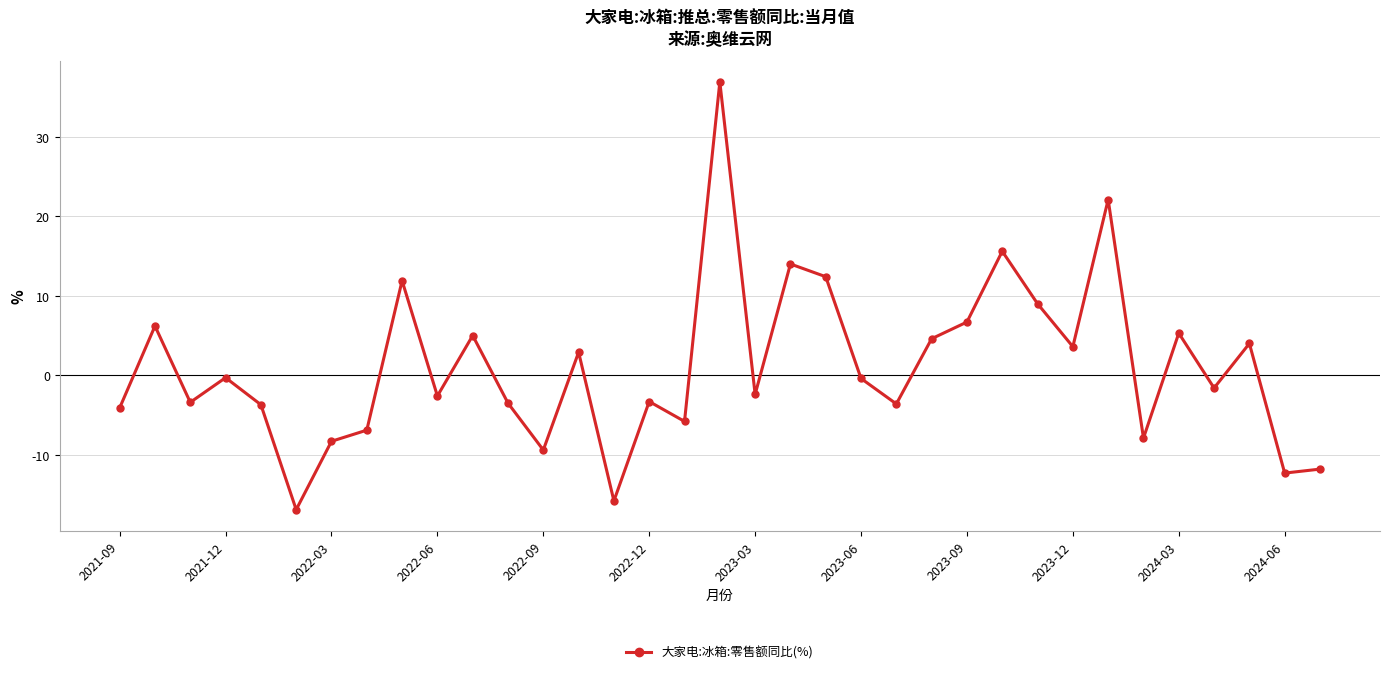

What is the sum of all values?

36.2